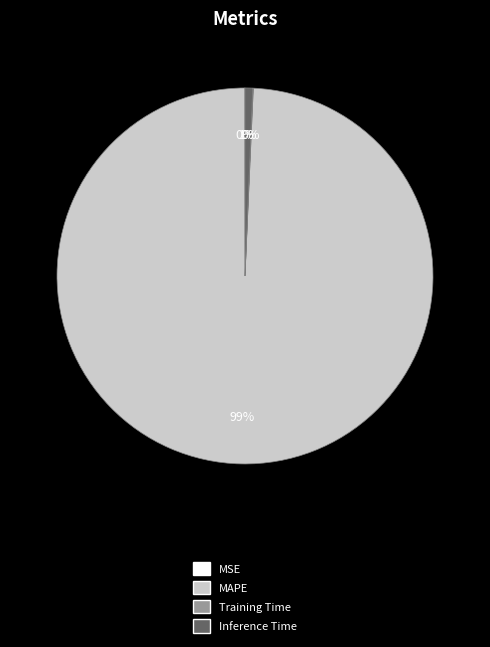

Does any single category account for the majority?

Yes